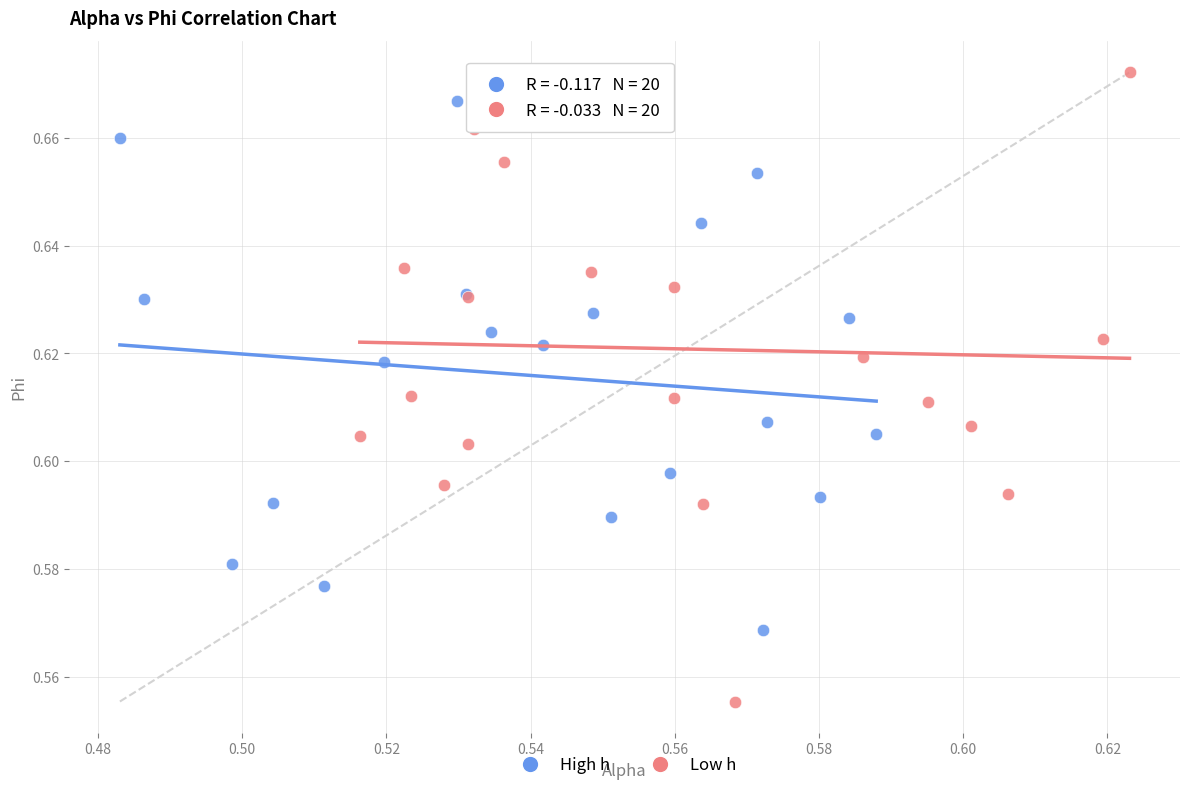

Which series reaches the maximum Y coordinate?

Low h